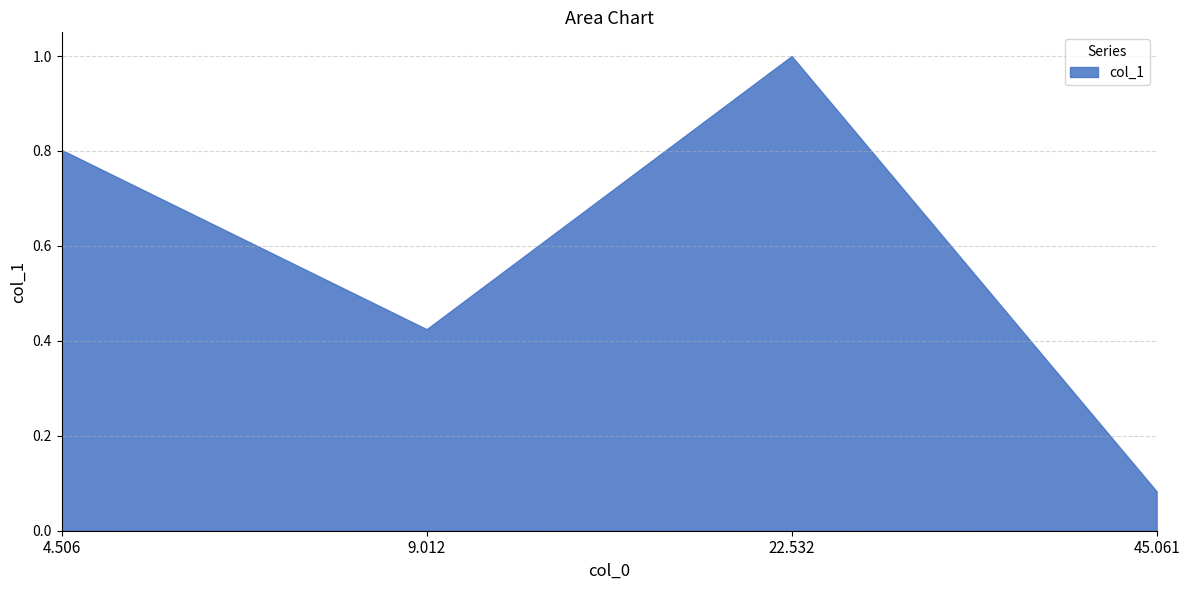

What is the label of the 1st point from the left?

4.506